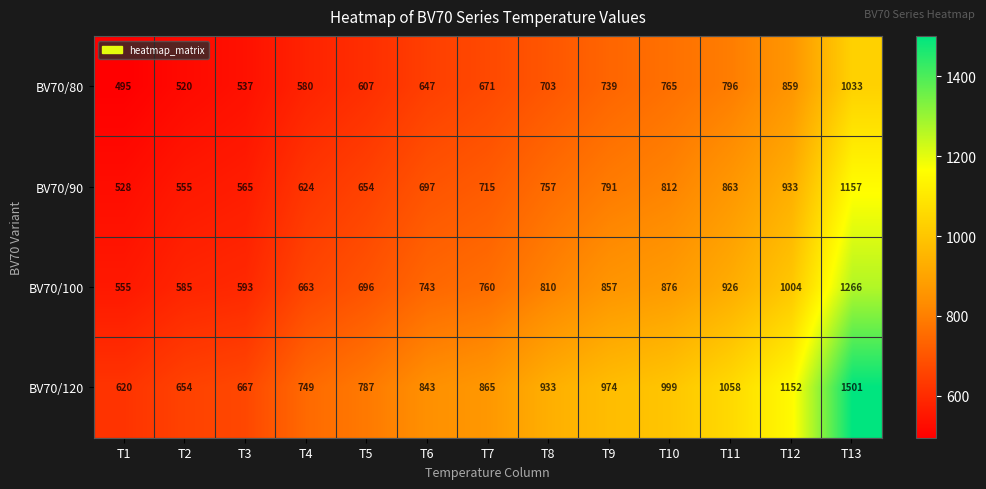

What is the difference between the maximum and minimum values in the BV70/80 series?

538